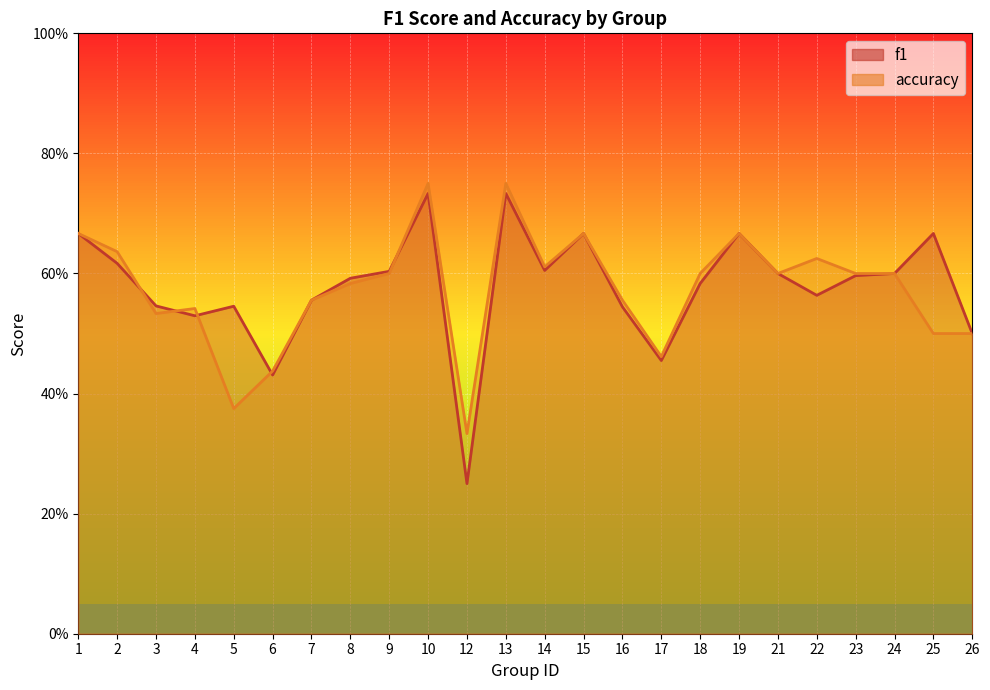

Count the number of data series in this chart.

2